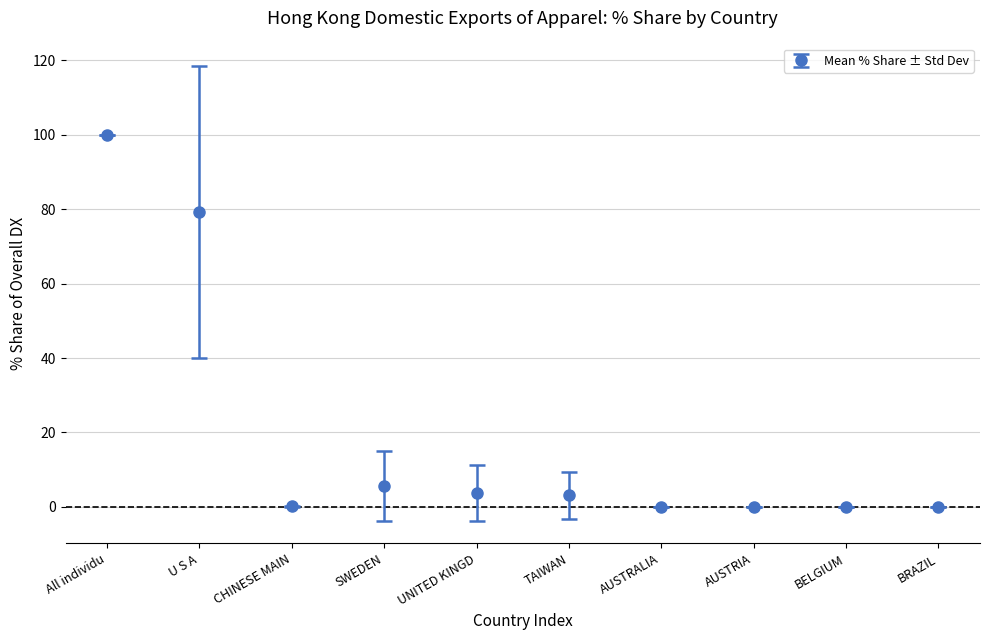

At which category does the data reach its first local valley?

CHINESE MAIN